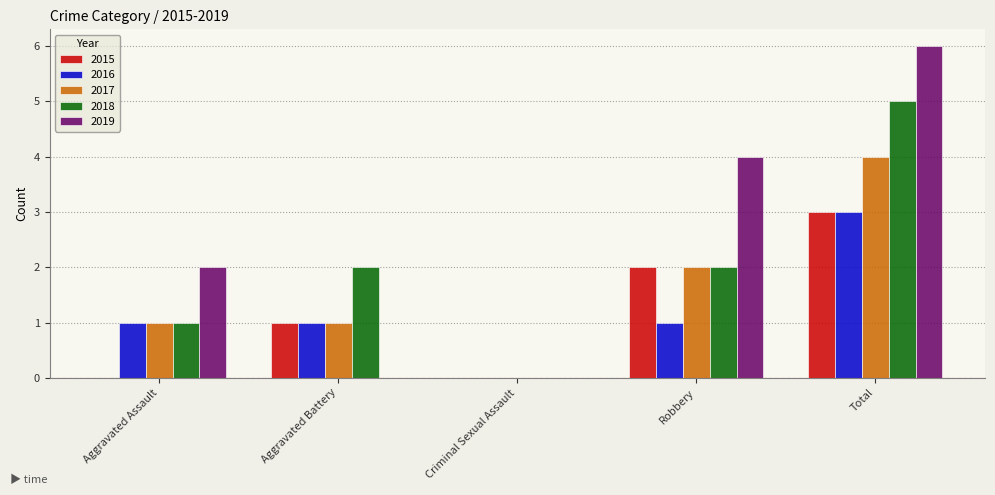

Reading left to right, transcribe all the data shown in this chart.

2015: Aggravated Assault=0	Aggravated Battery=1	Criminal Sexual Assault=0	Robbery=2	Total=3
2016: Aggravated Assault=1	Aggravated Battery=1	Criminal Sexual Assault=0	Robbery=1	Total=3
2017: Aggravated Assault=1	Aggravated Battery=1	Criminal Sexual Assault=0	Robbery=2	Total=4
2018: Aggravated Assault=1	Aggravated Battery=2	Criminal Sexual Assault=0	Robbery=2	Total=5
2019: Aggravated Assault=2	Aggravated Battery=0	Criminal Sexual Assault=0	Robbery=4	Total=6